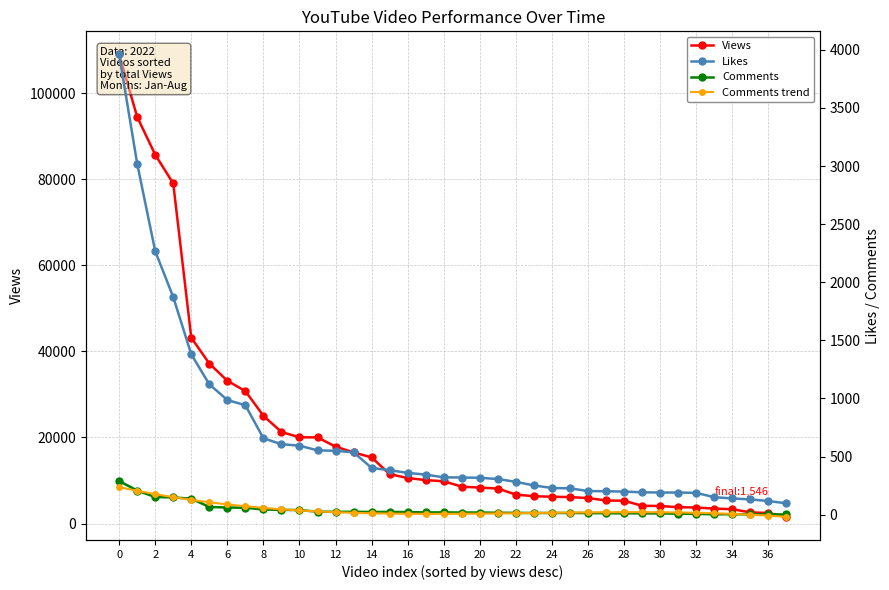

List the series in order of their peak value, highest first.

Views, Likes, Comments, Comments trend